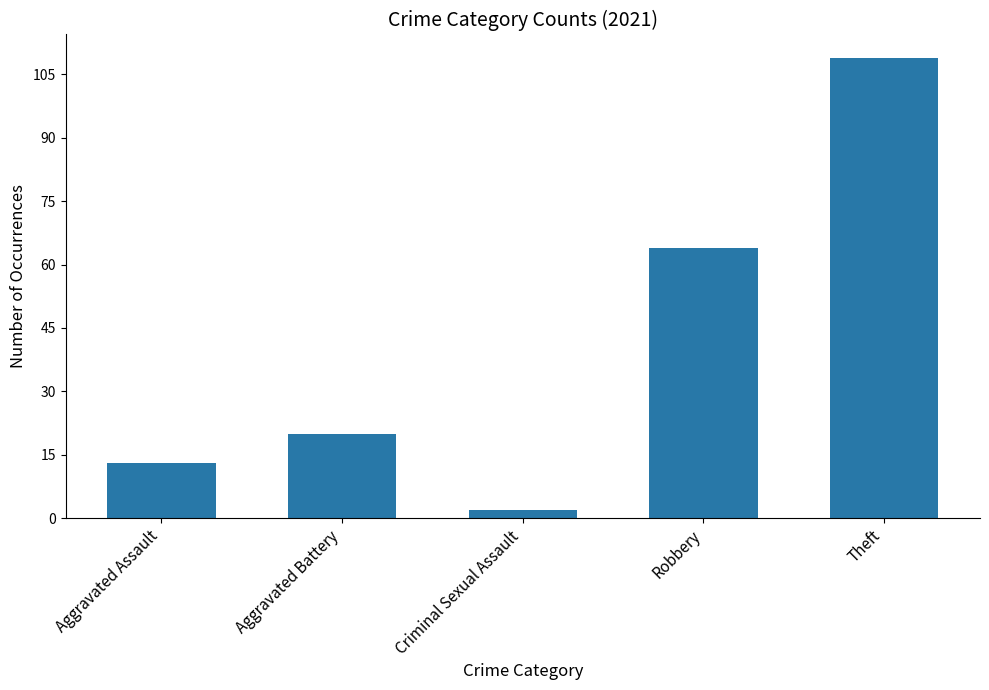

Between Aggravated Battery and Criminal Sexual Assault, which is larger?

Aggravated Battery